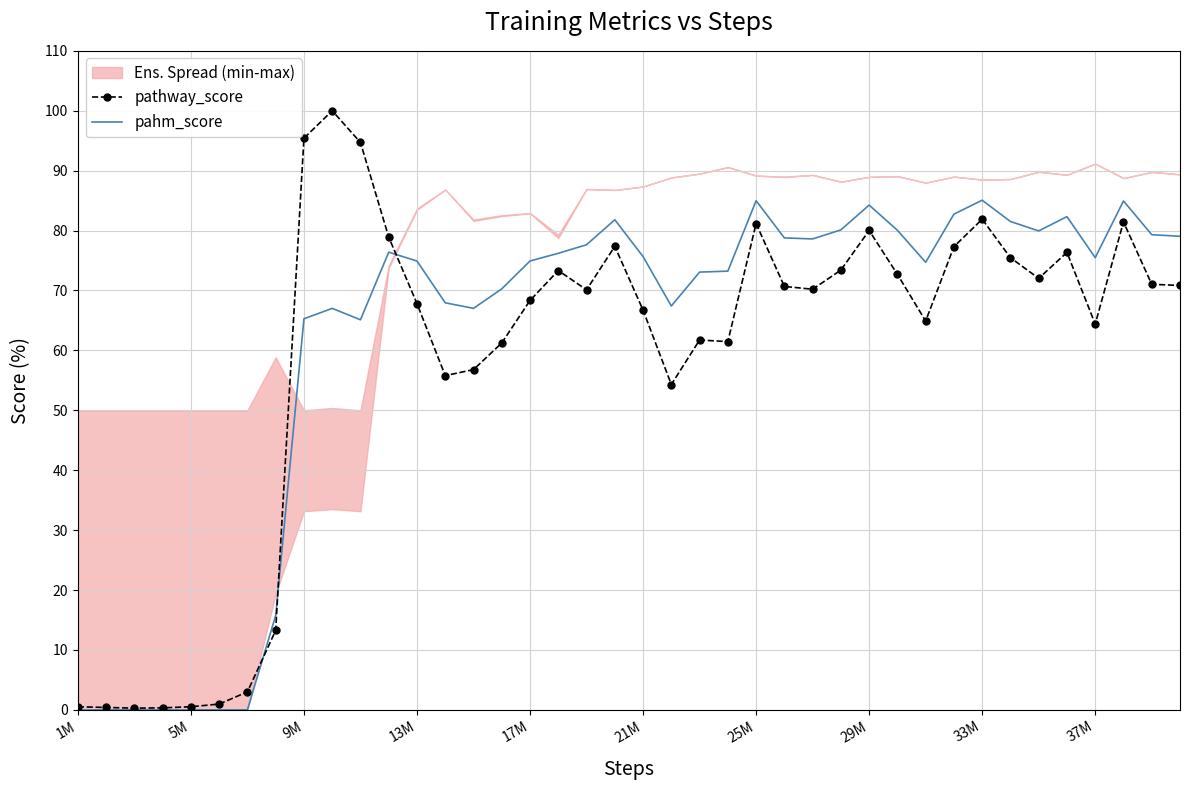

True or false: pathway_score has more than 2 points higher than both neighbors.

True